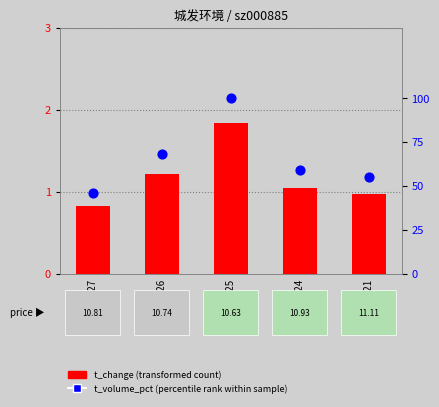

Is the value of t_volume_pct (percentile rank) at 2022-10-26 greater than the value of t_change (transformed count) at 2022-10-25?

Yes